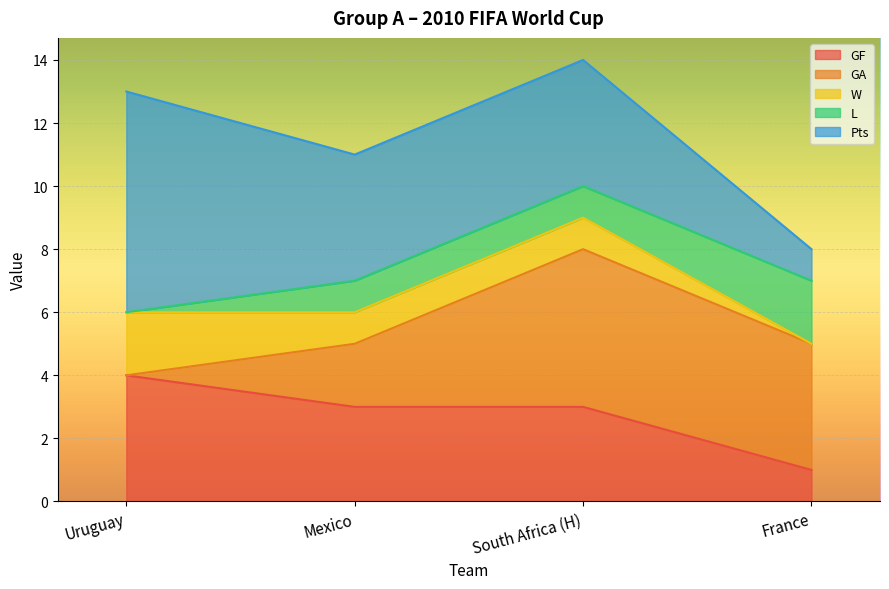

How many times do Pts and GA cross each other?

1